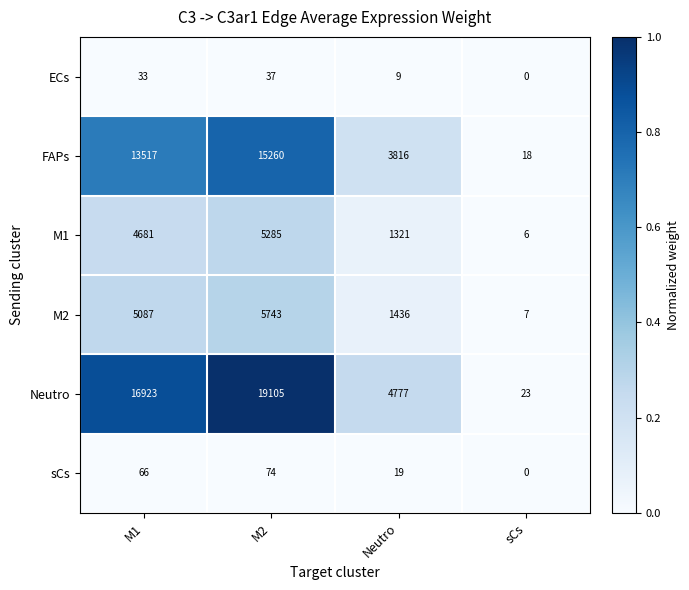

Is it true that sCs equals 74 at M2?

True